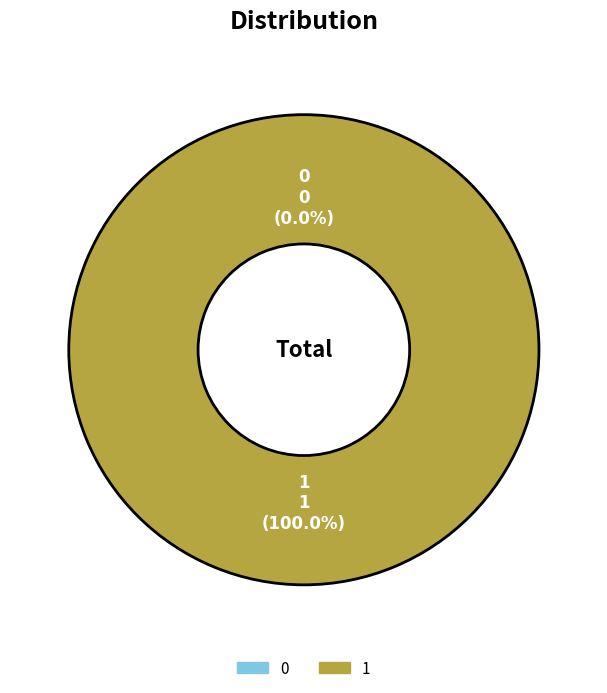

What is the total percentage of 1 and 0?

100.0%